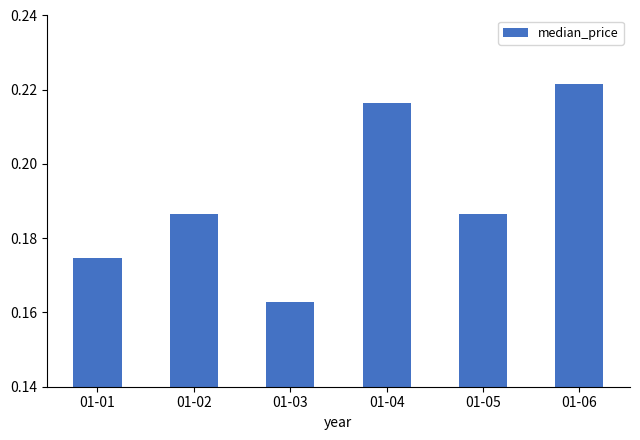

What is the sum of all values?

1.1